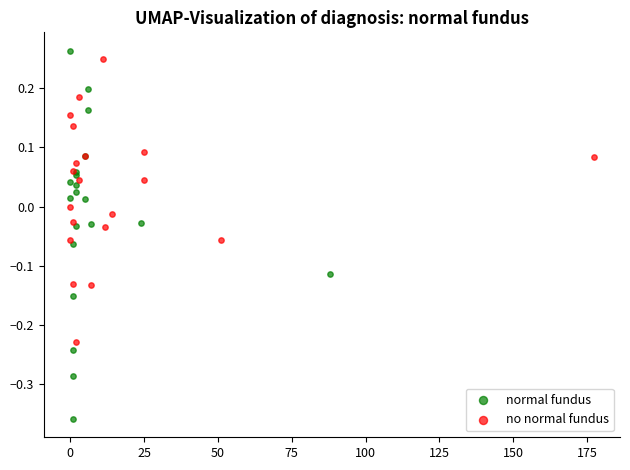

Which series contains the lowest Y value?

normal fundus